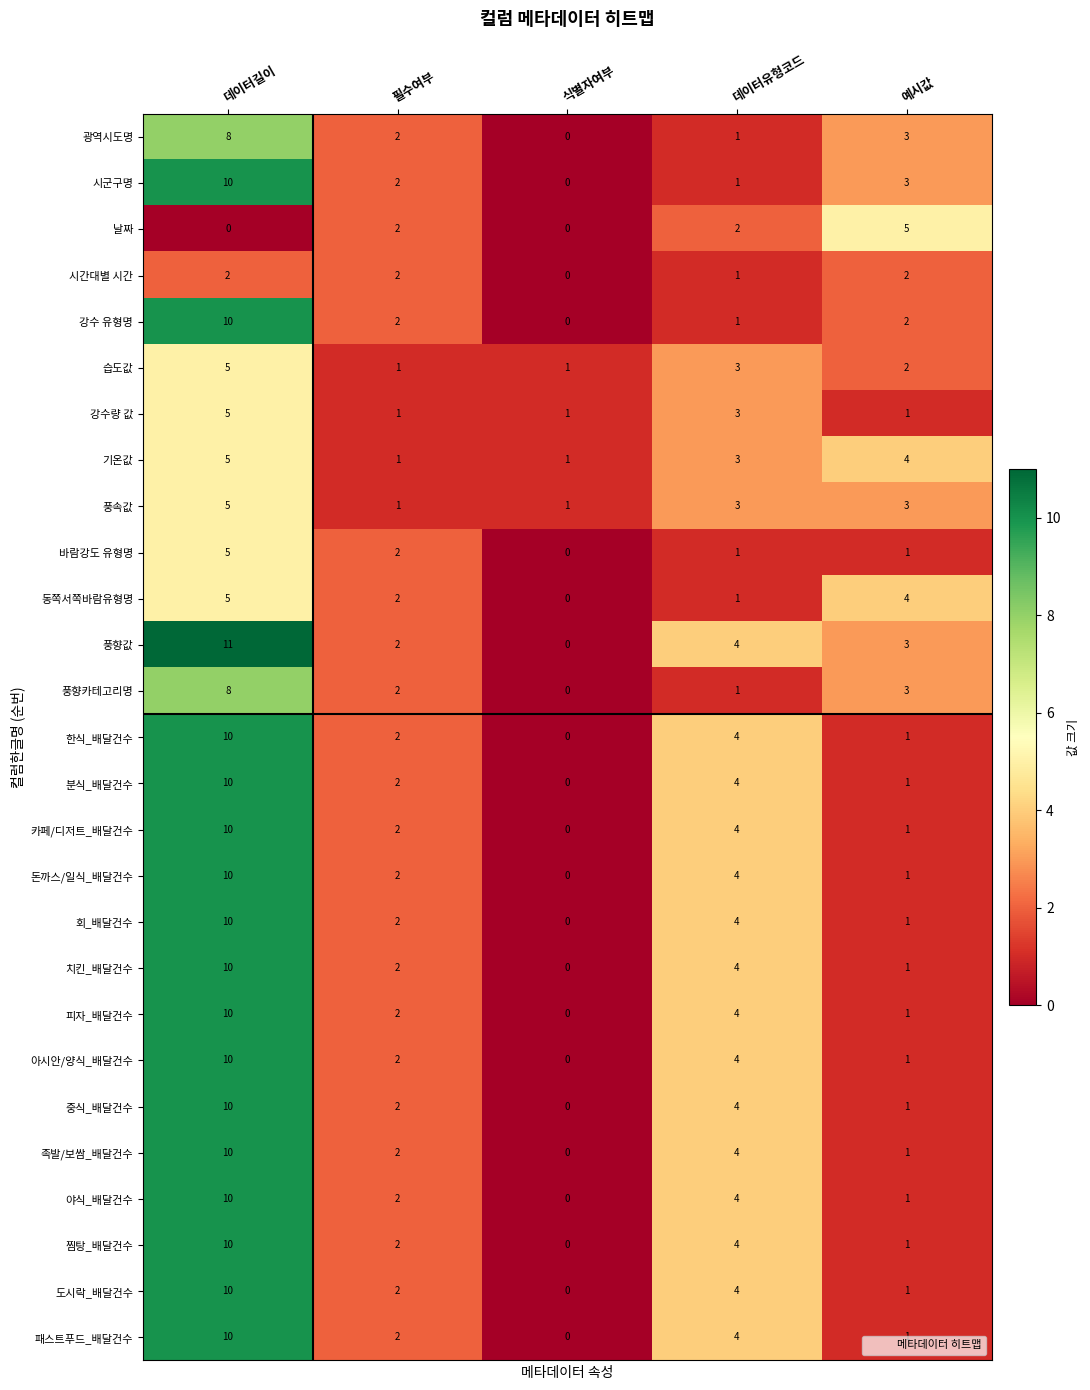

At which label is 분식_배달건수 closest to 5?

데이터유형코드